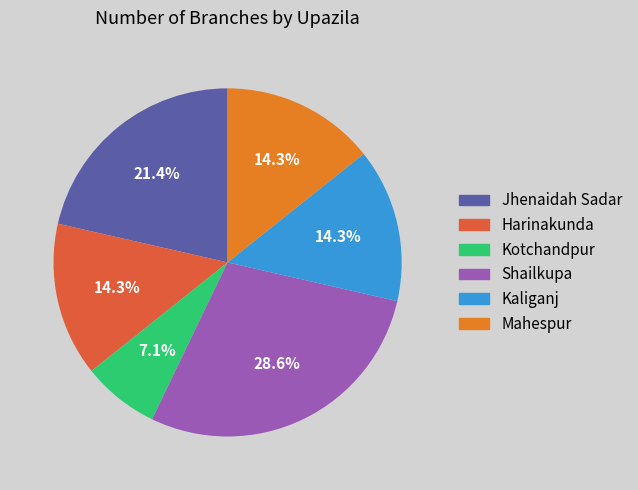

Count the number of slices in the pie.

6